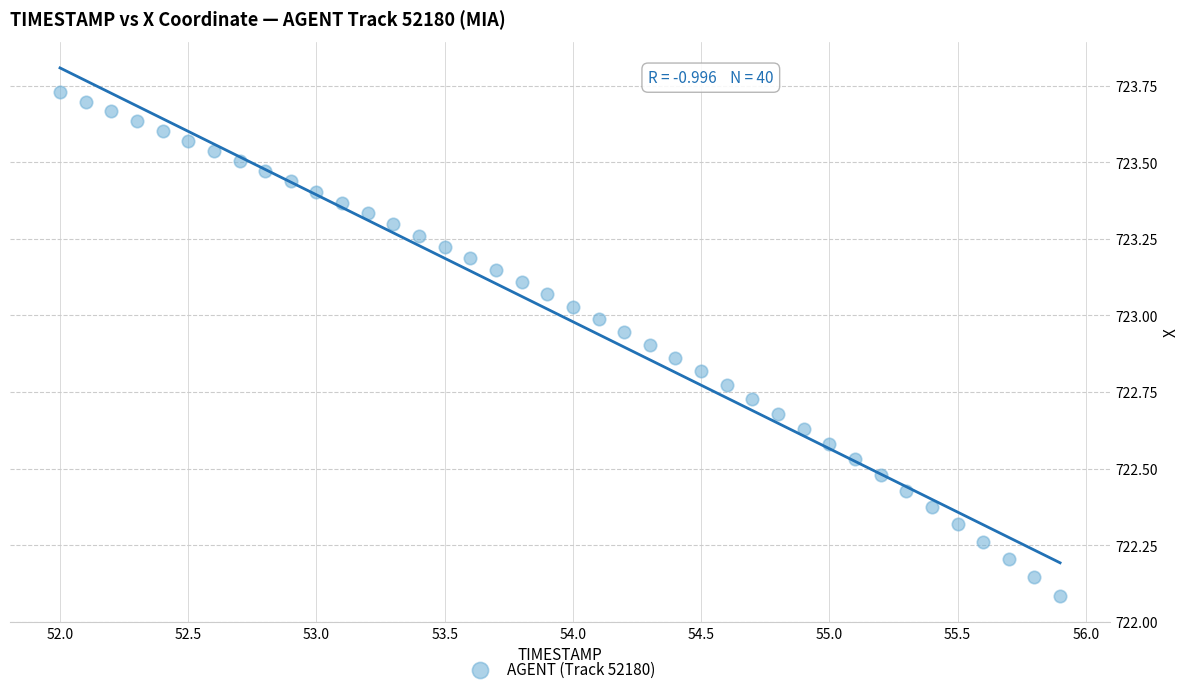

What is the range of Y values (max minus min)?

1.6